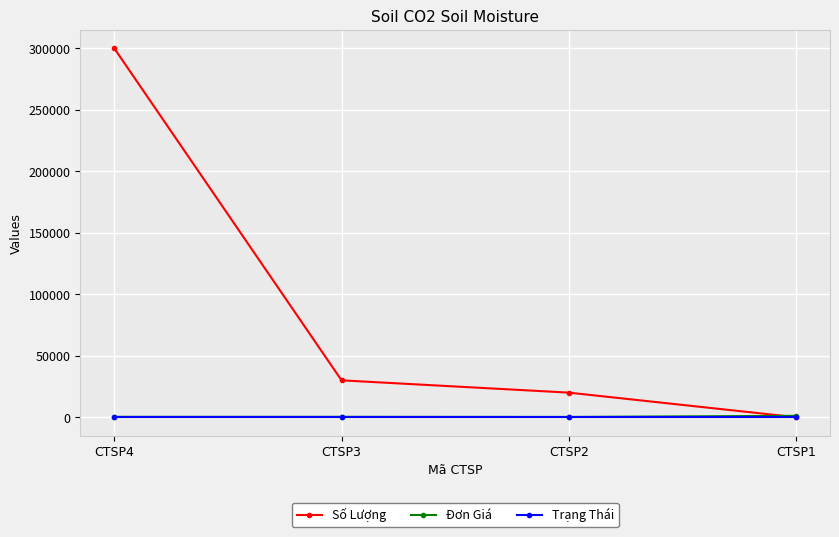

At which category does the chart reach its peak across all series?

CTSP4